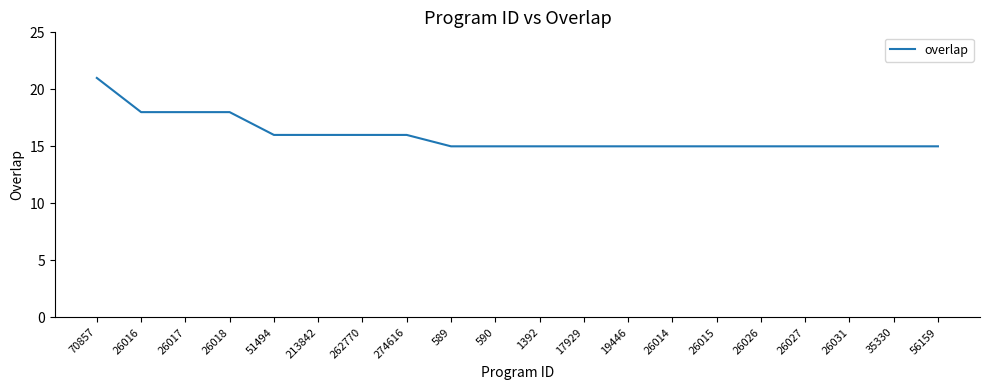

What position from the left is 26015?

15